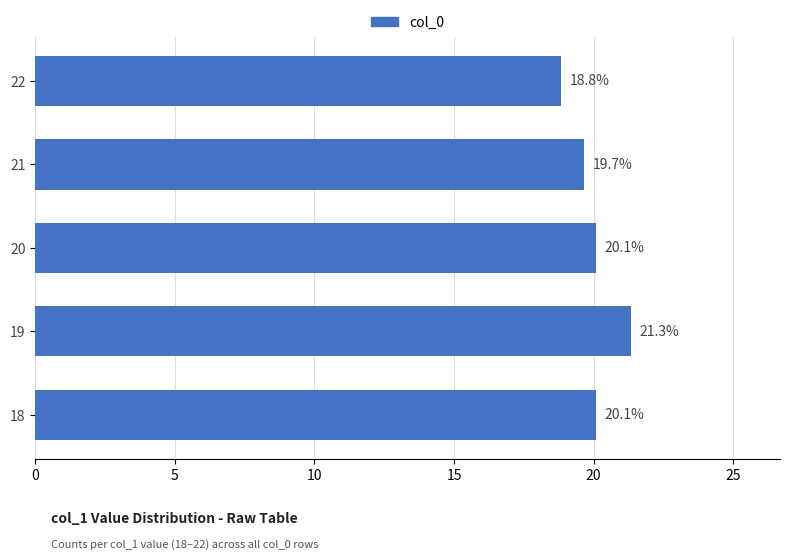

True or false: the data shows 7.3 at 19.

False